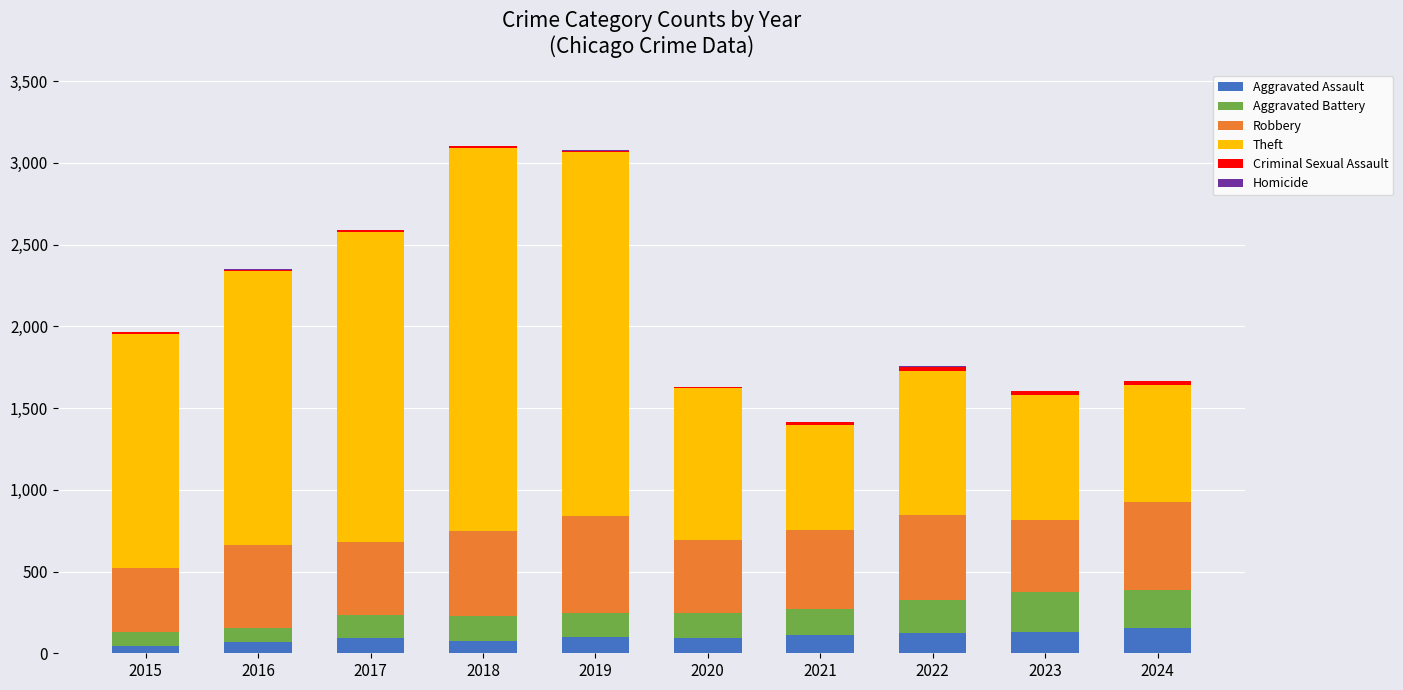

The Aggravated Assault series shows 98 at 2019. True or false?

True